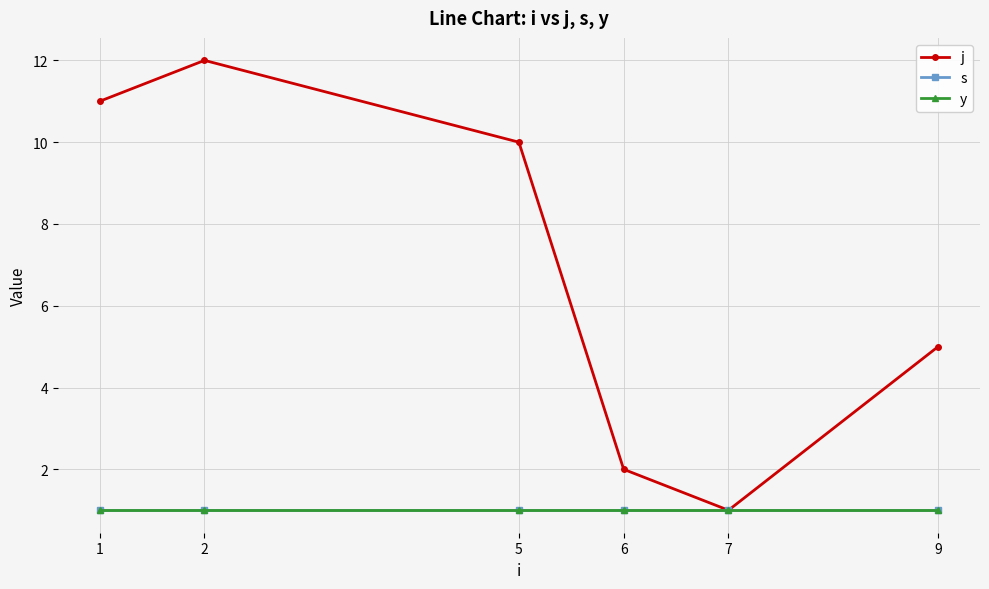

What is the value of the s point at the 5th from the left?

1